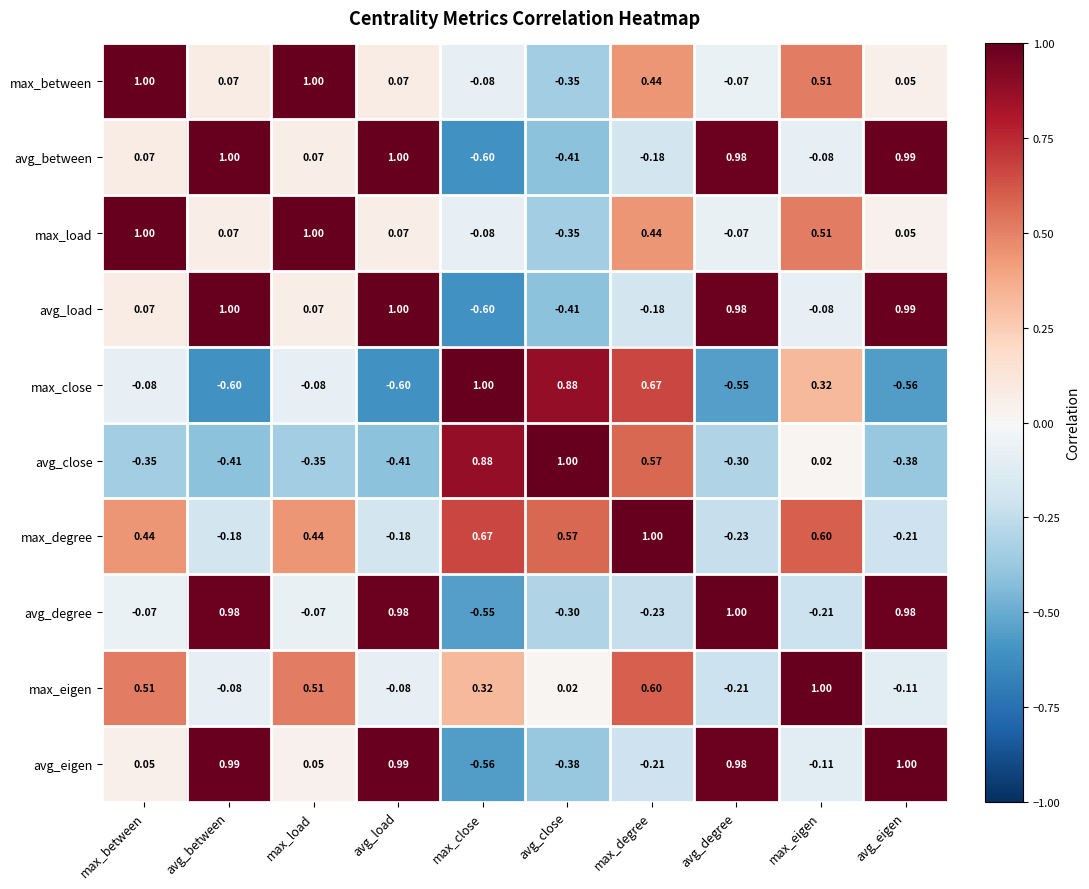

Where does the avg_load series first go above 0?

max_between